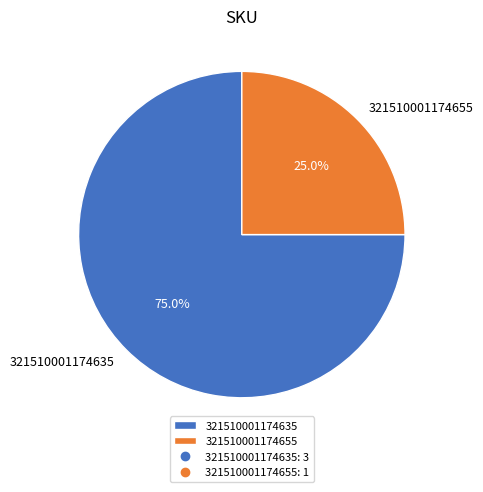

Is it true that 321510001174635 is 90% of the pie?

False